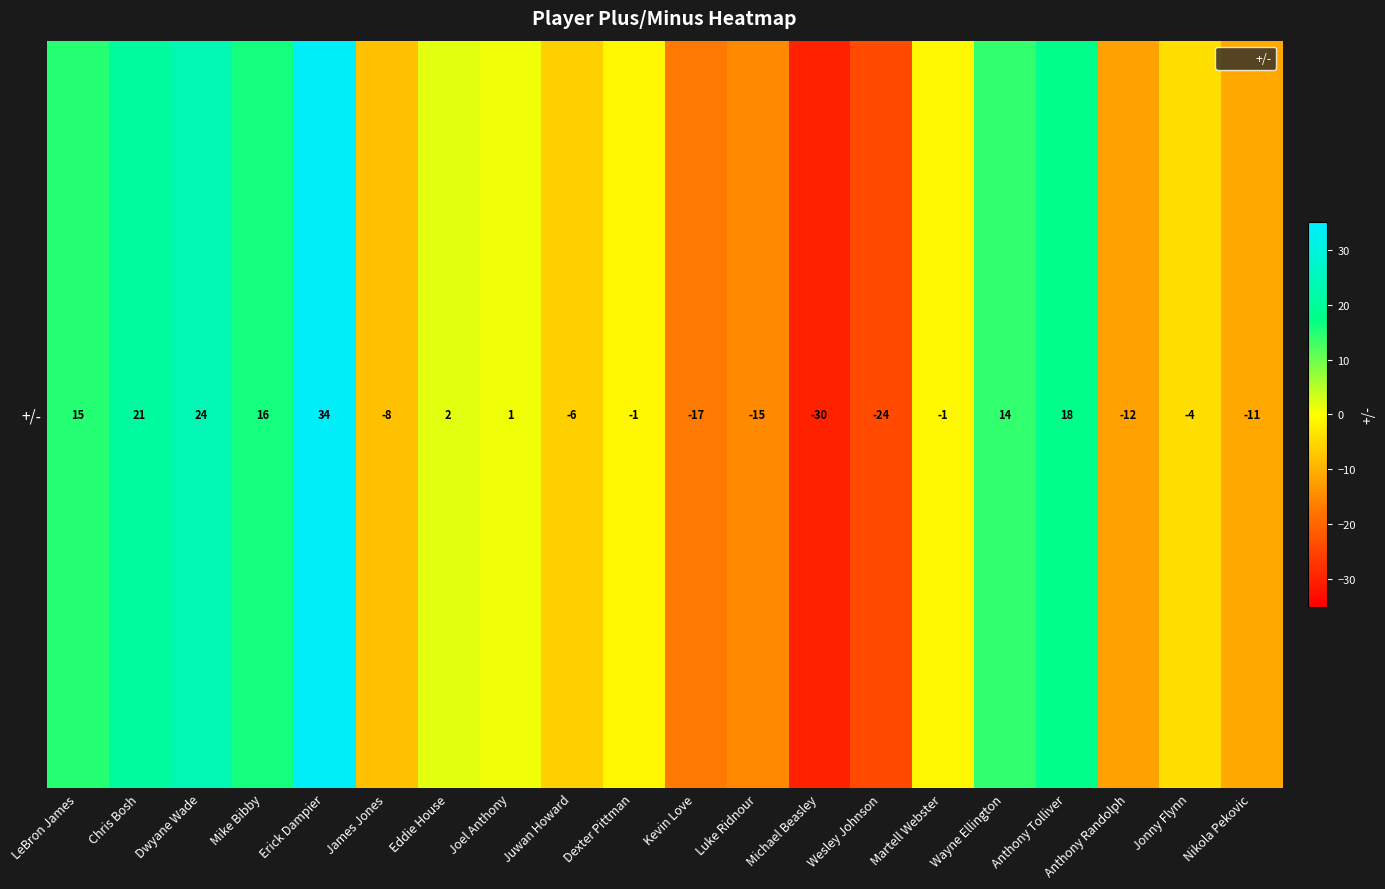

How many positive values are there?

9